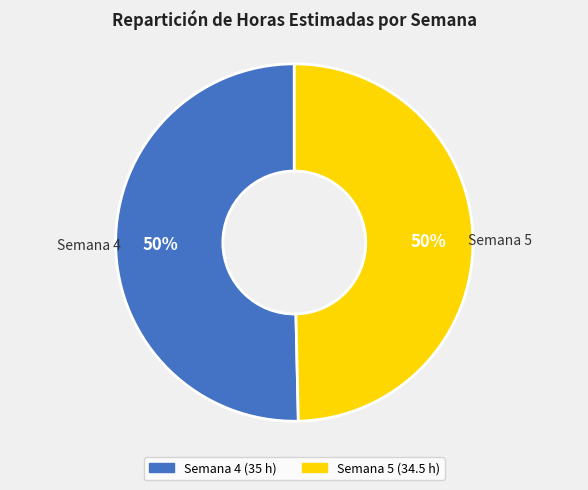

Combined, do Semana 4 and Semana 5 account for over 50%?

Yes